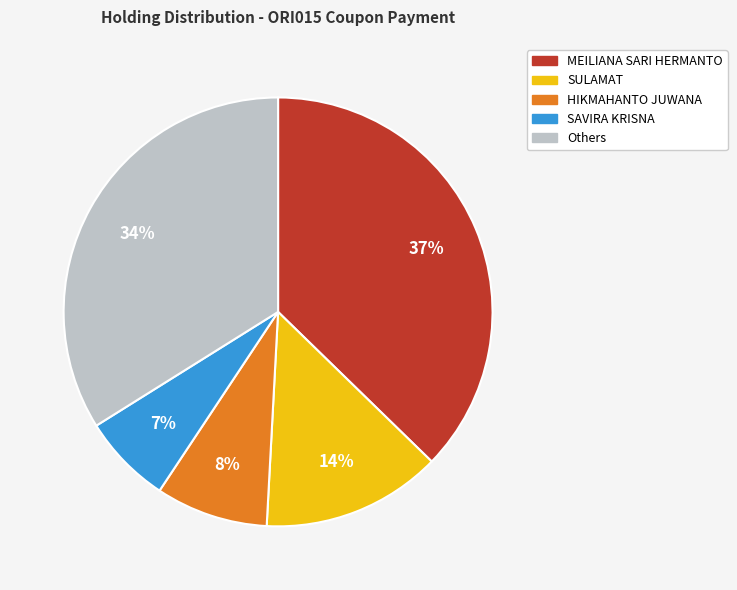

To the nearest percent, what is the average slice percentage?

20%